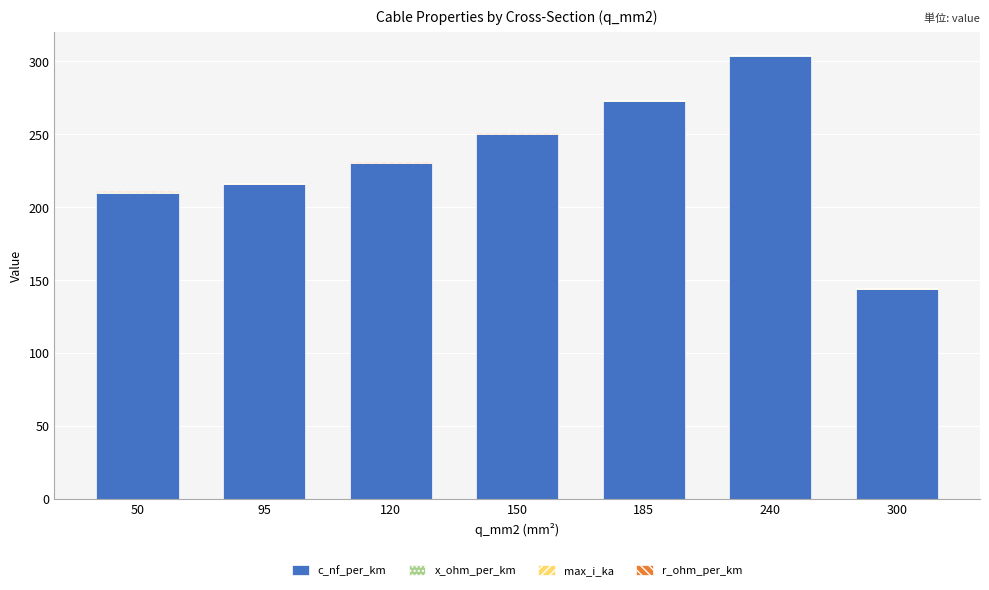

What is the highest value of the c_nf_per_km series?

304.0